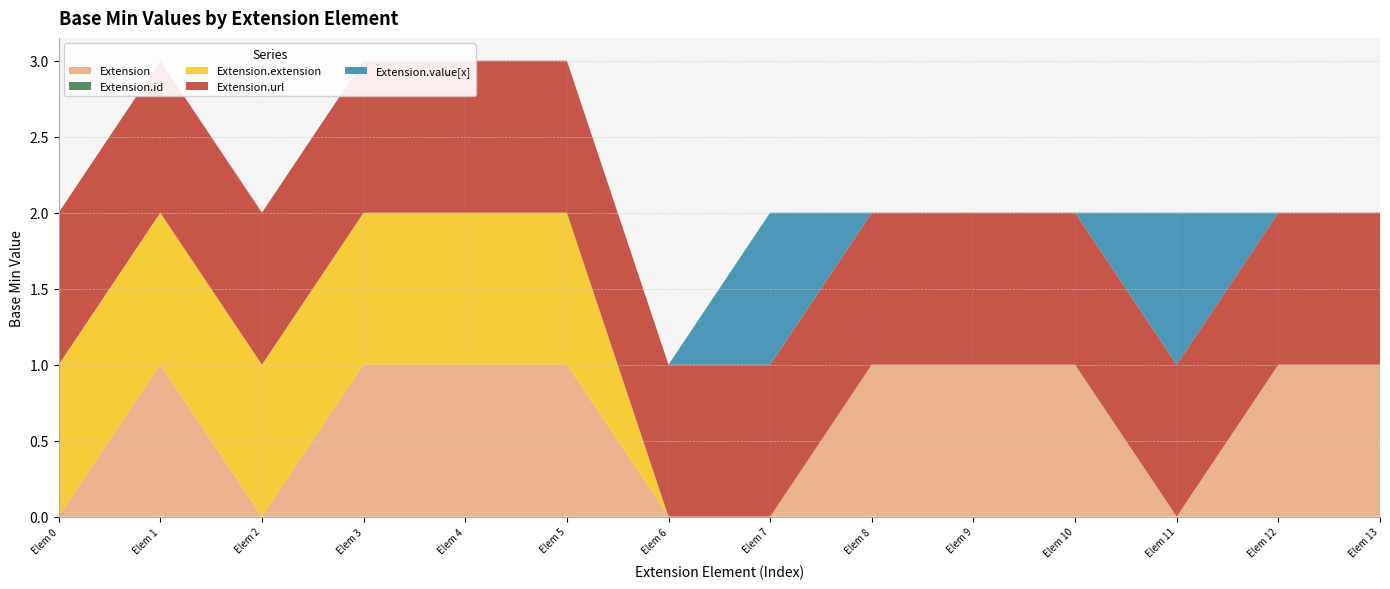

Reading left to right, extract all data points from this chart.

Extension: 0	1	0	1	1	1	0	0	1	1	1	0	1	1
Extension.id: 0	0	0	0	0	0	0	0	0	0	0	0	0	0
Extension.extension: 1	1	1	1	1	1	0	0	0	0	0	0	0	0
Extension.url: 1	1	1	1	1	1	1	1	1	1	1	1	1	1
Extension.value[x]: 0	0	0	0	0	0	0	1	0	0	0	1	0	0